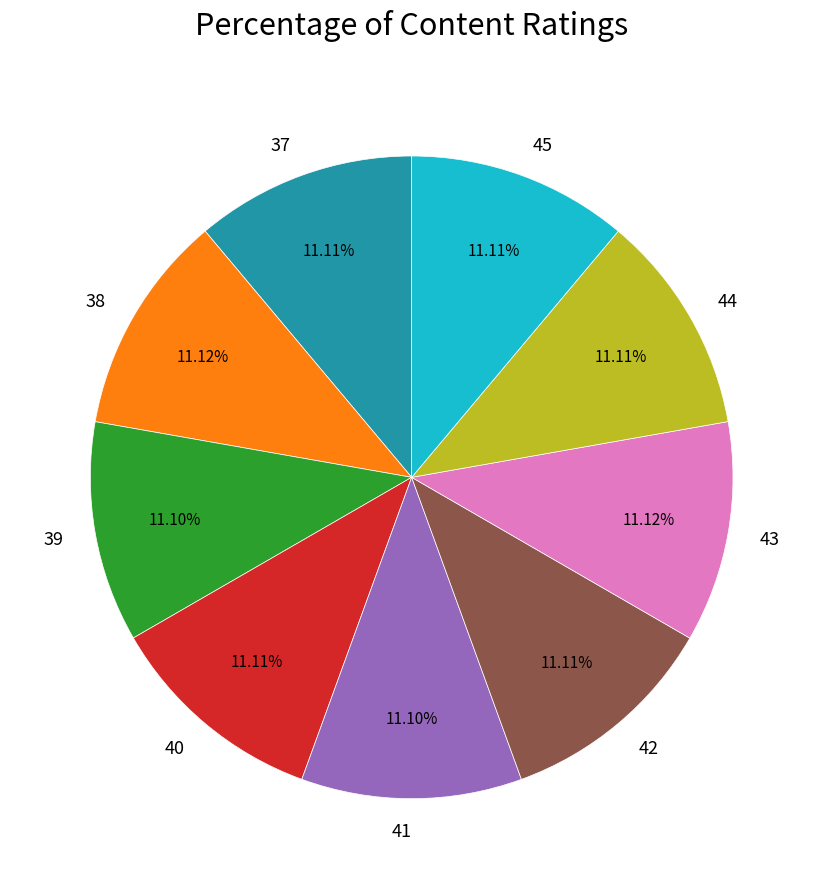

To the nearest percent, what is the combined percentage of 41 and 44?

22%